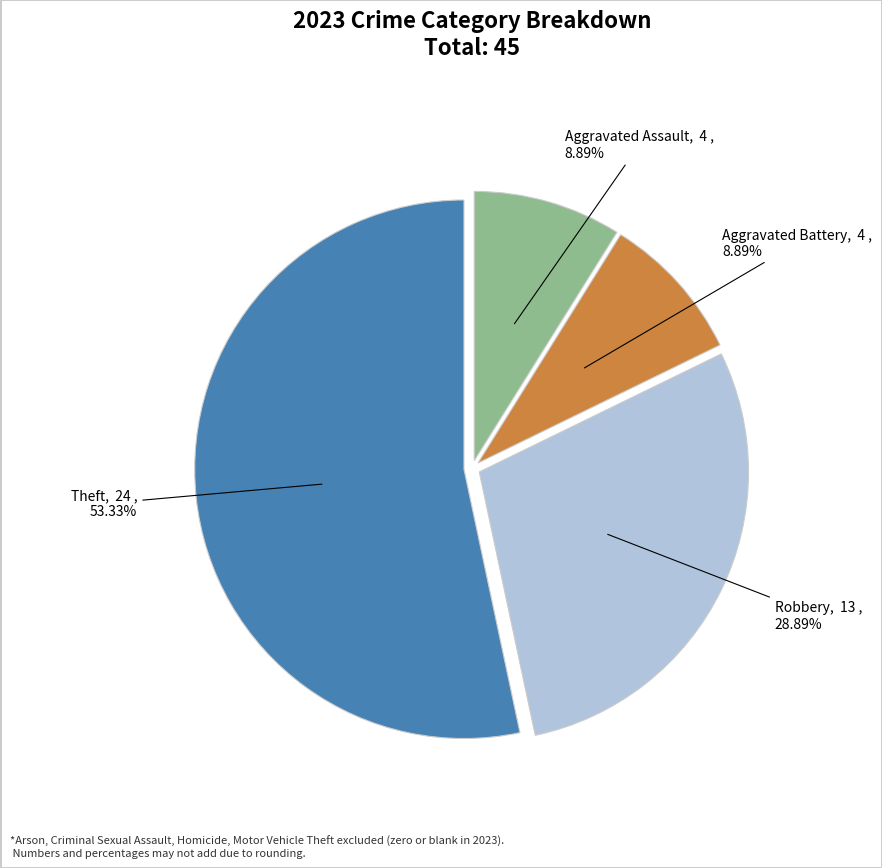

Rank the categories by value from lowest to highest.

Aggravated Assault, Aggravated Battery, Robbery, Theft